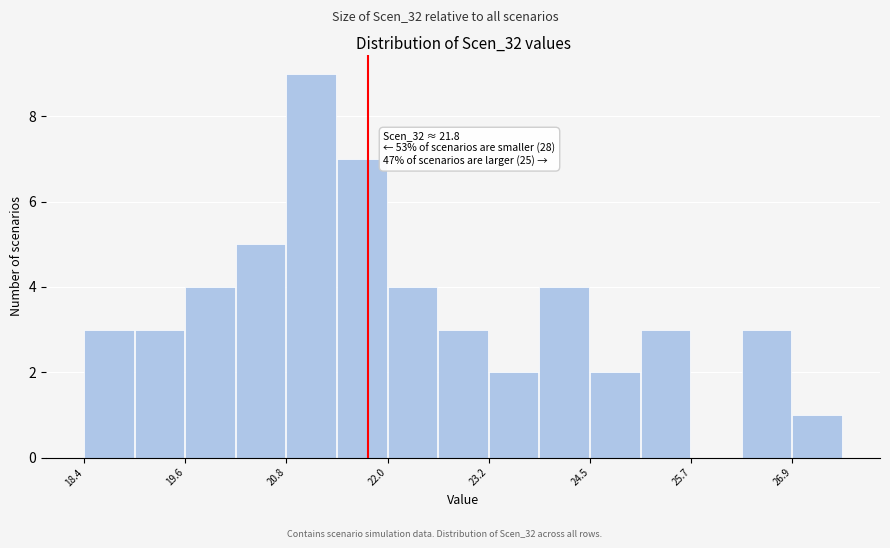

Read against the x-axis, roughly where is the centre of the tallest bar?

21.2